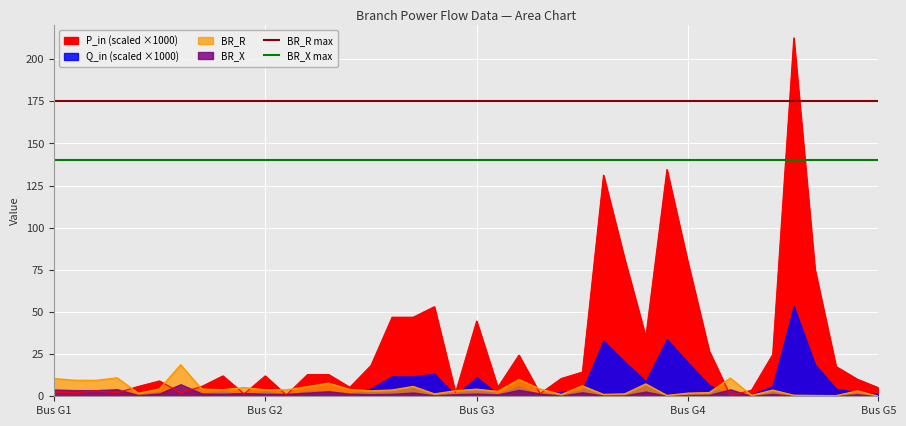

What is the sum of all BR_X max values?

280